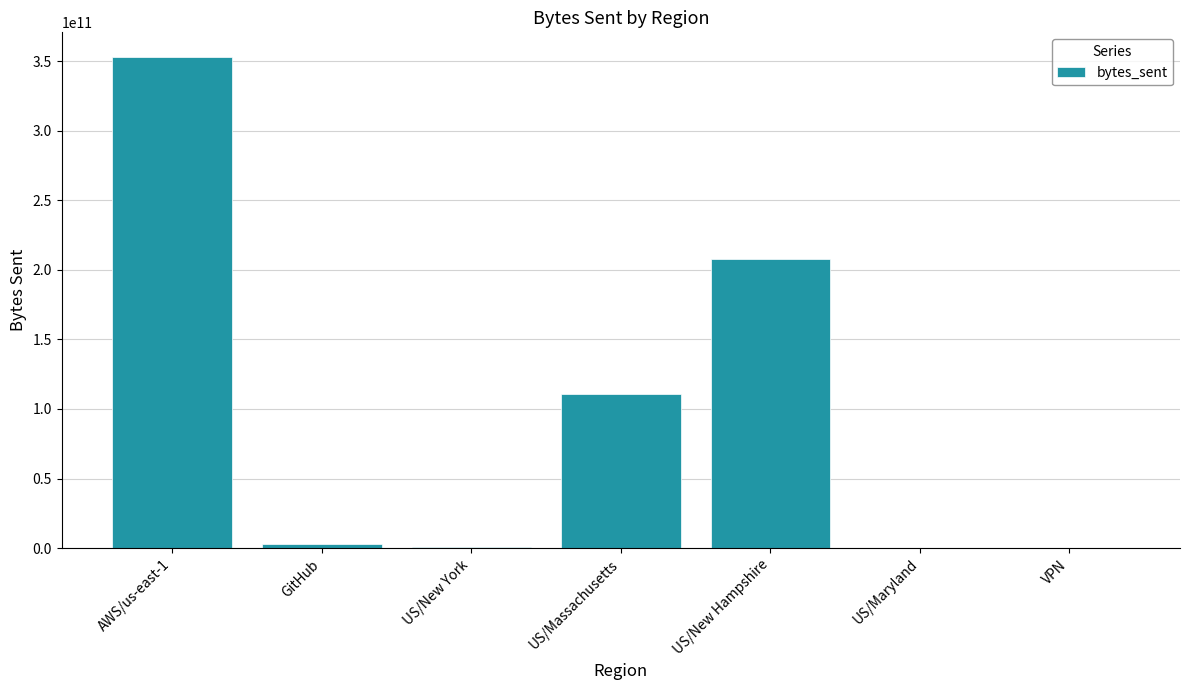

At which category does the chart reach its peak across all series?

AWS/us-east-1